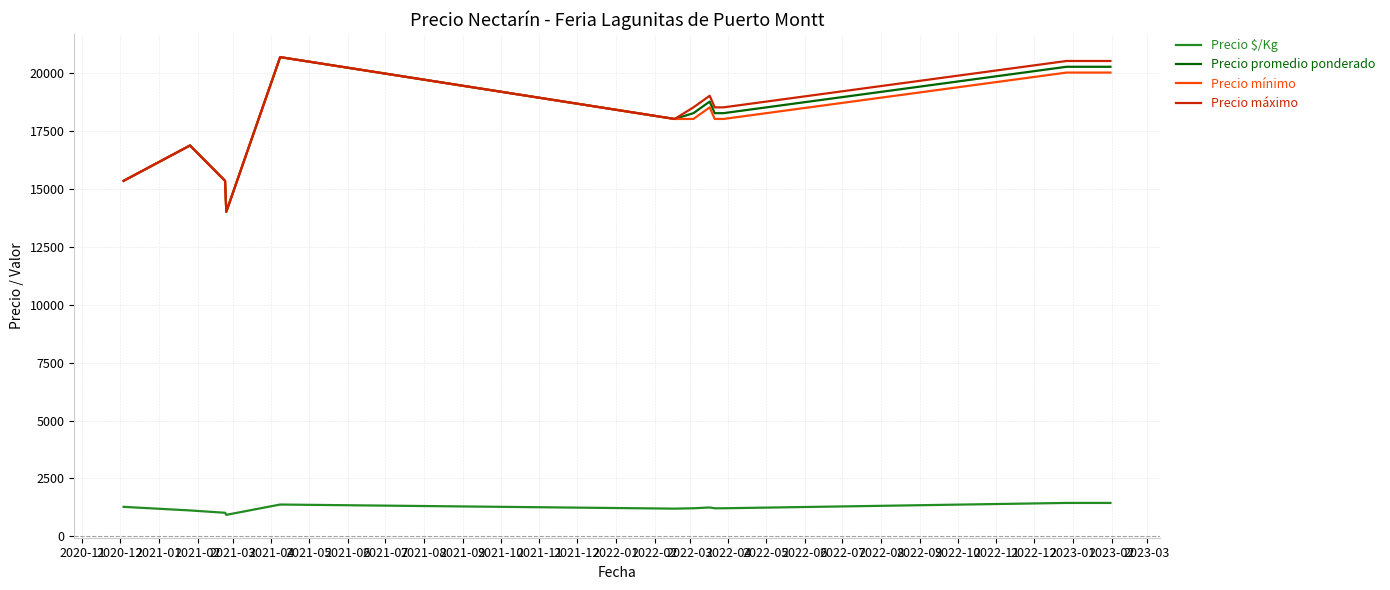

True or false: Precio máximo and Precio $/Kg intersect in this chart.

False